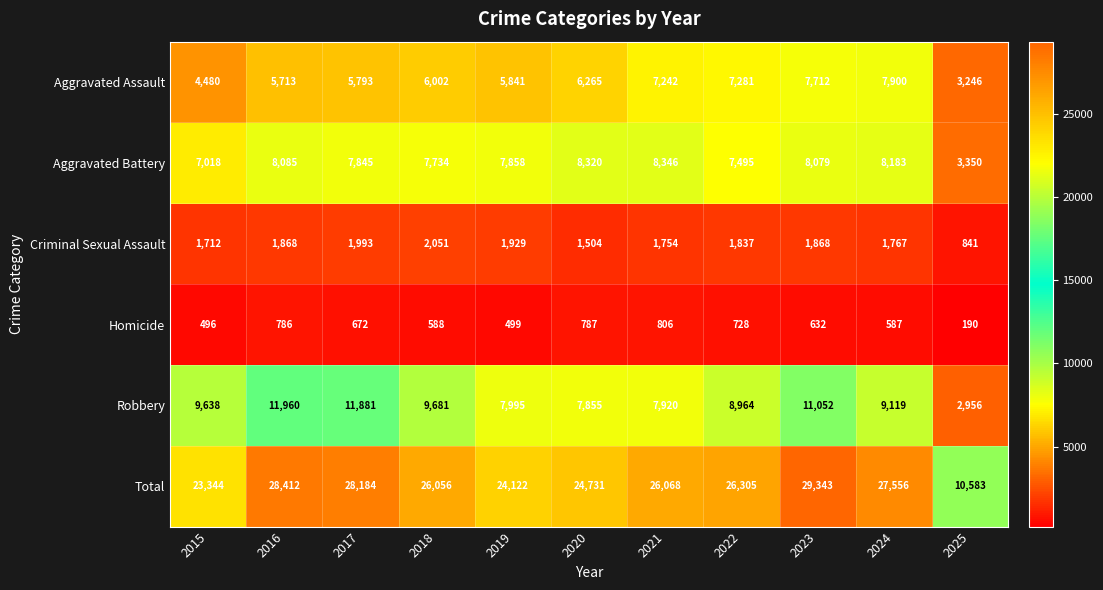

Which series has the largest range (max minus min)?

Total